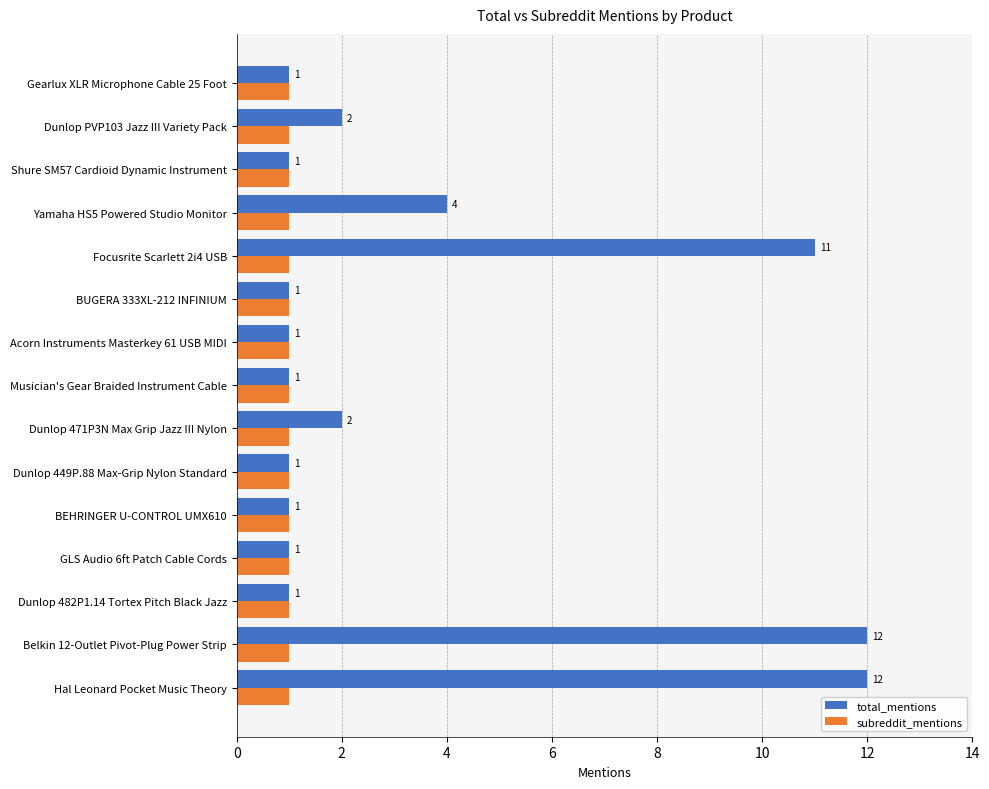

The subreddit_mentions series shows 1 at Musician's Gear Braided Instrument Cable. True or false?

True